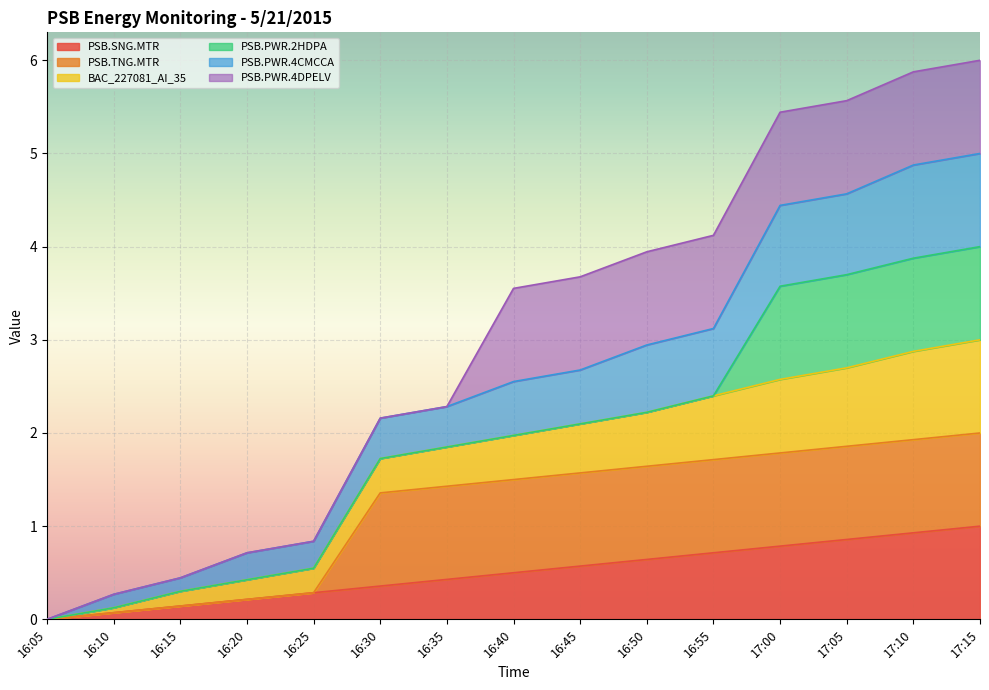

How many lines are shown in the chart?

6